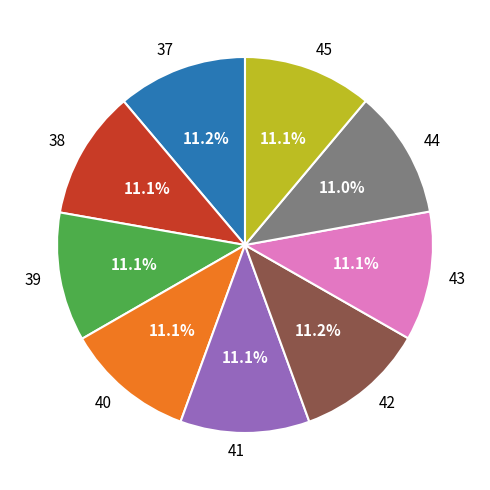

To the nearest percent, what is the combined percentage of 42 and 44?

22%